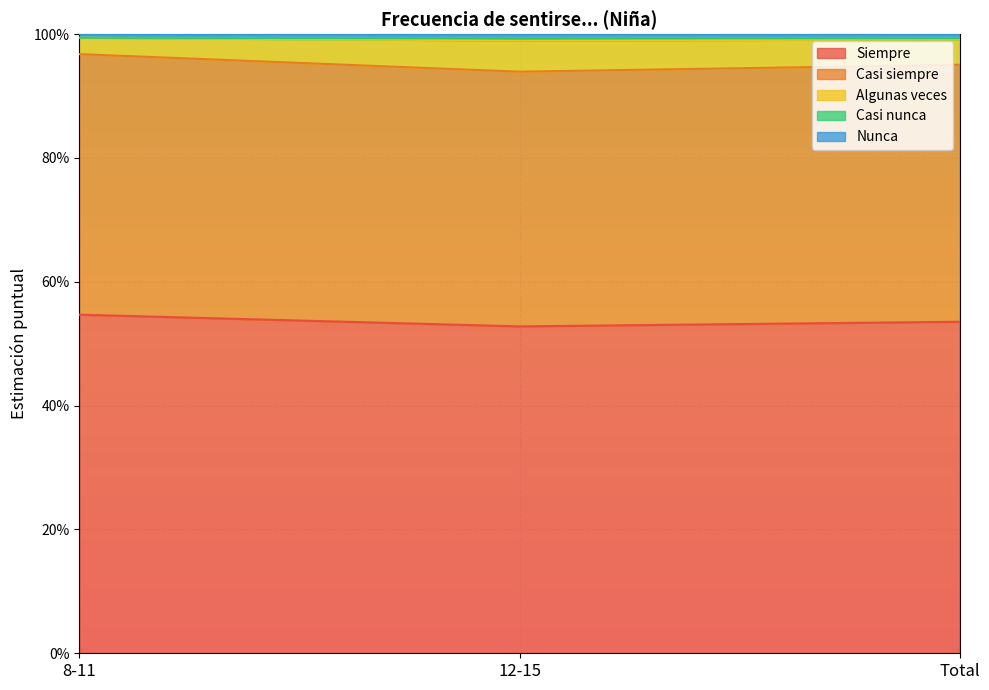

At how many categories does at least one series exceed 0?

3